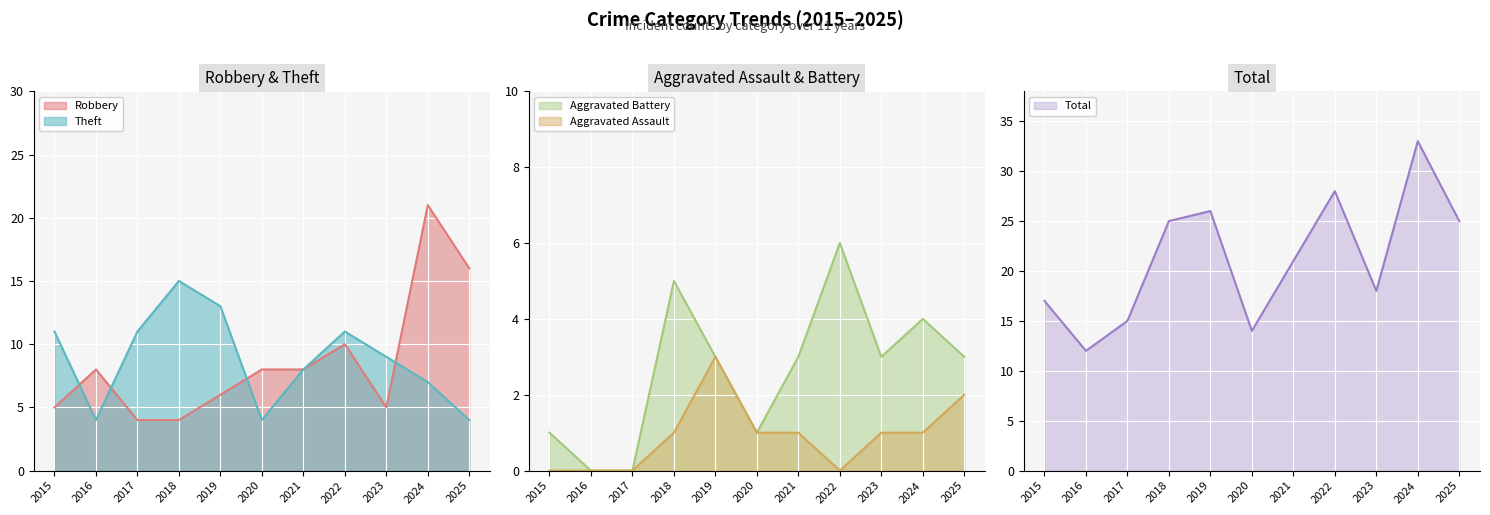

How many interior local peaks does the Robbery series have?

3